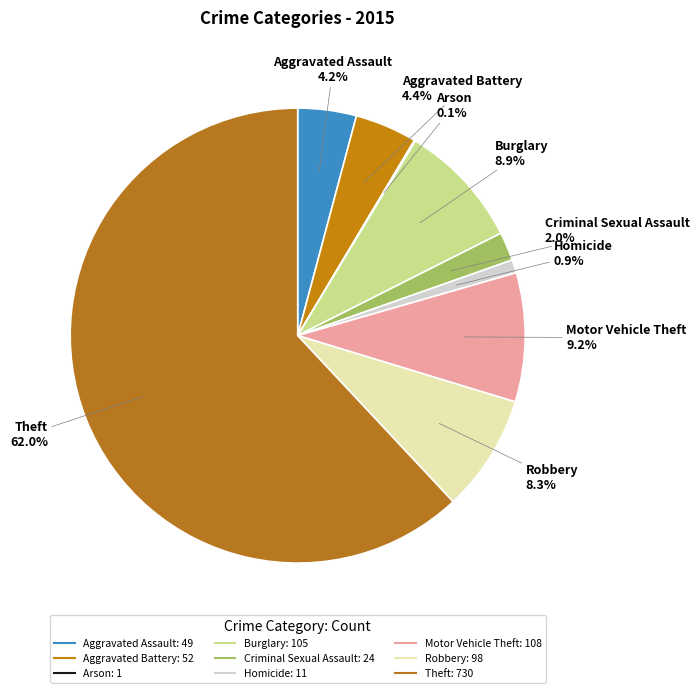

Which slice represents more than half of the pie?

Theft